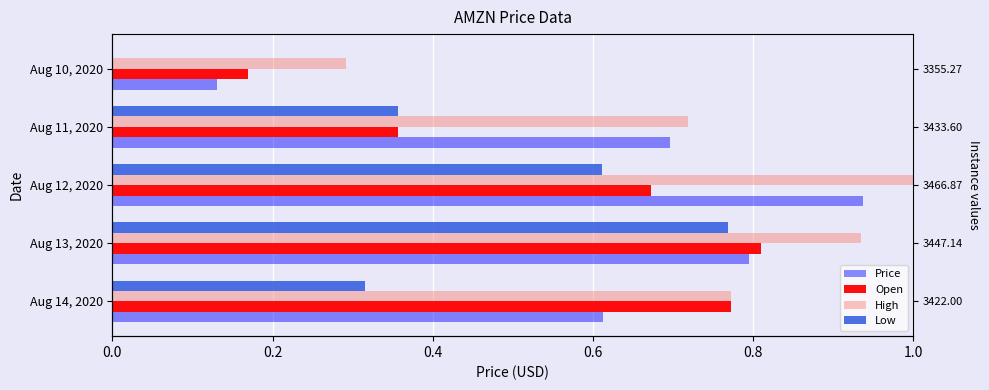

The value of High at Aug 10, 2020 is 0.1. True or false?

False